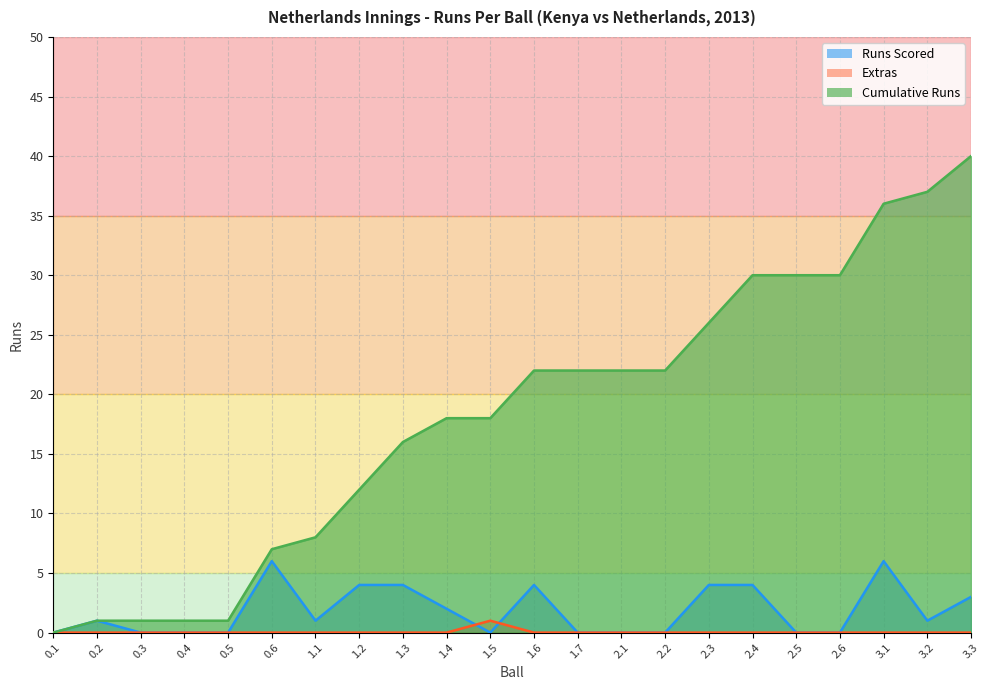

Is it true that Extras equals -1 at 2.4?

False